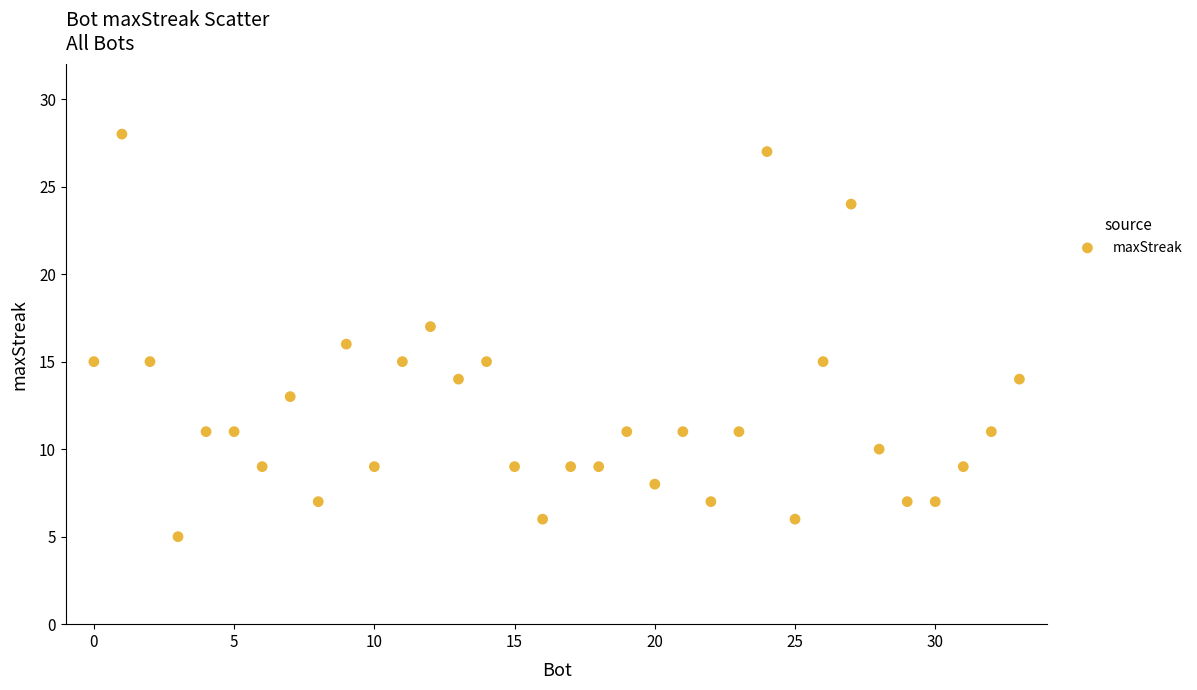

What is the range of Y values (max minus min)?

23